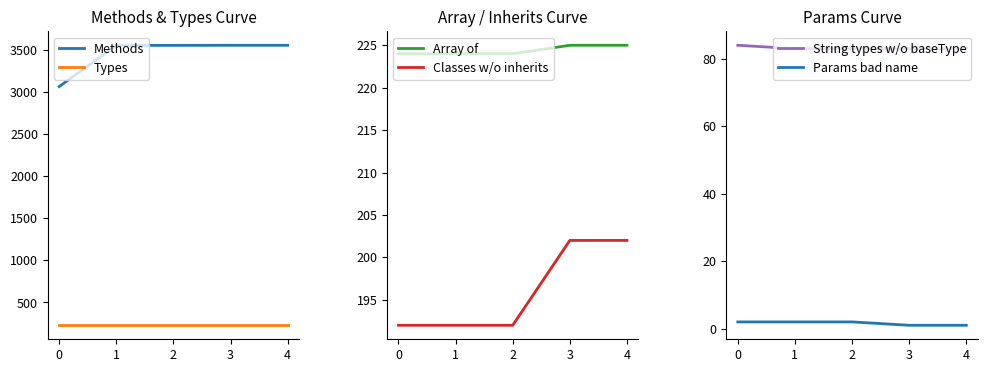

Which label corresponds to the smallest value in the chart?

3